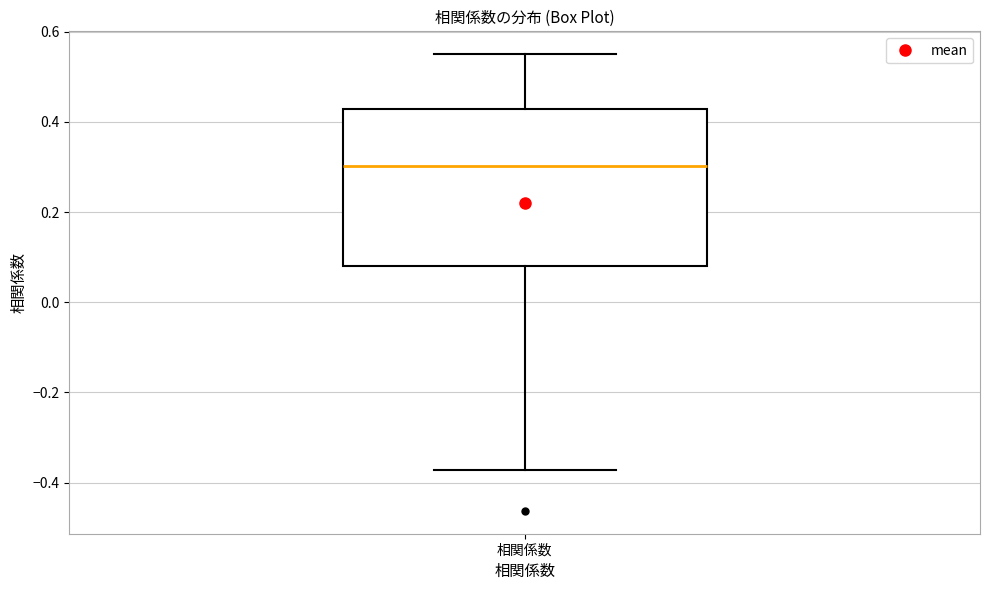

Transcribe this box plot: give where the median line is, the range the box spans, and where the two whiskers end, as read against the y-axis. The values are not printed on the chart, so give them approximately, as read against the axis.

median 0.30, box 0.08 to 0.42, whiskers -0.38 to 0.56